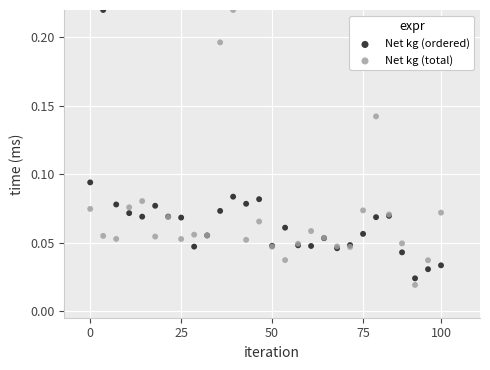

What are all the series names shown in the legend?

Net kg (ordered), Net kg (total)